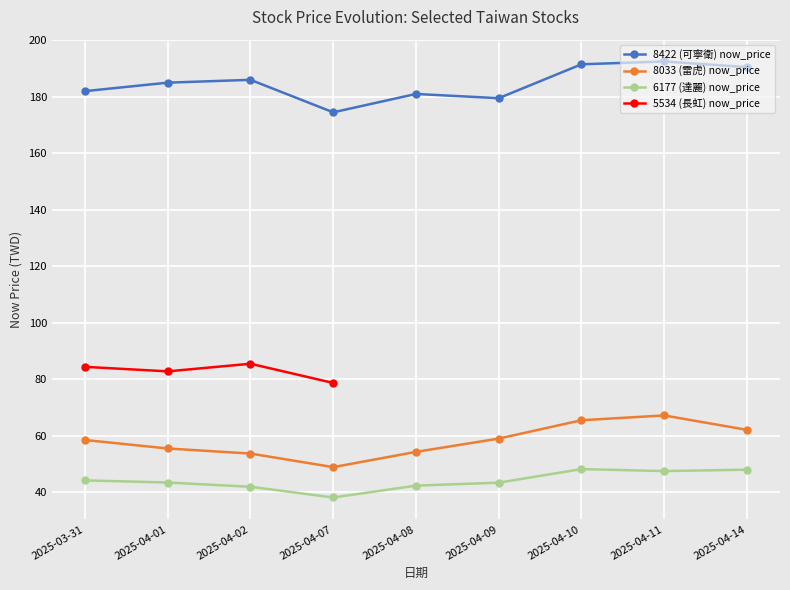

True or false: 8422 (可寧衛) now_price has more than 2 interior local peaks.

True